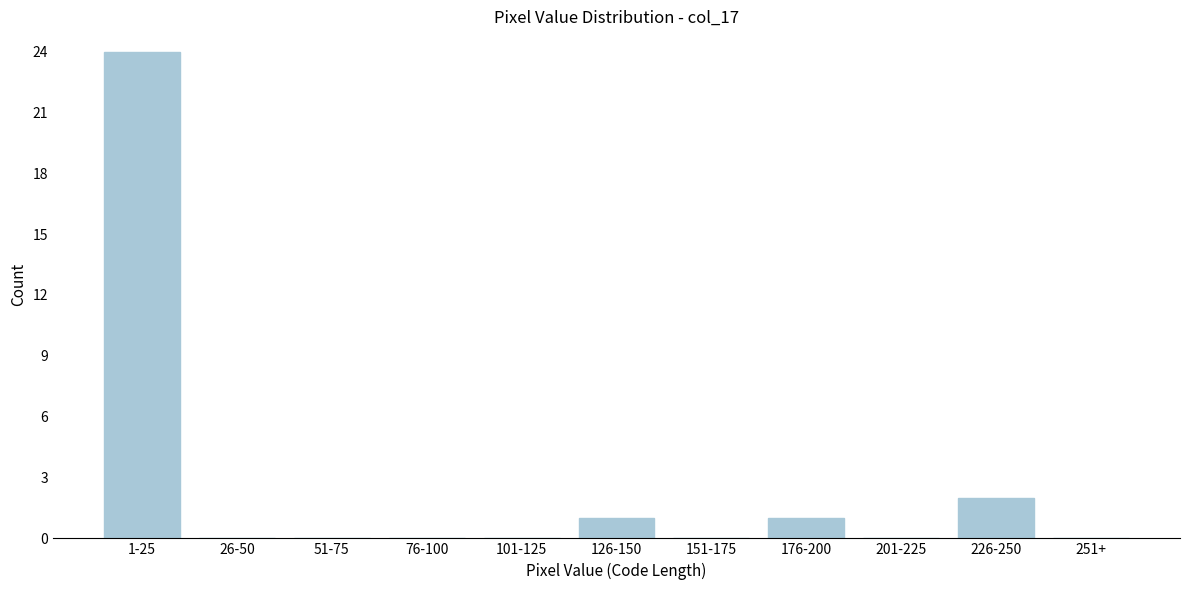

Reading right to left, transcribe all the data shown in this chart.

251+=0	226-250=2	201-225=0	176-200=1	151-175=0	126-150=1	101-125=0	76-100=0	51-75=0	26-50=0	1-25=24